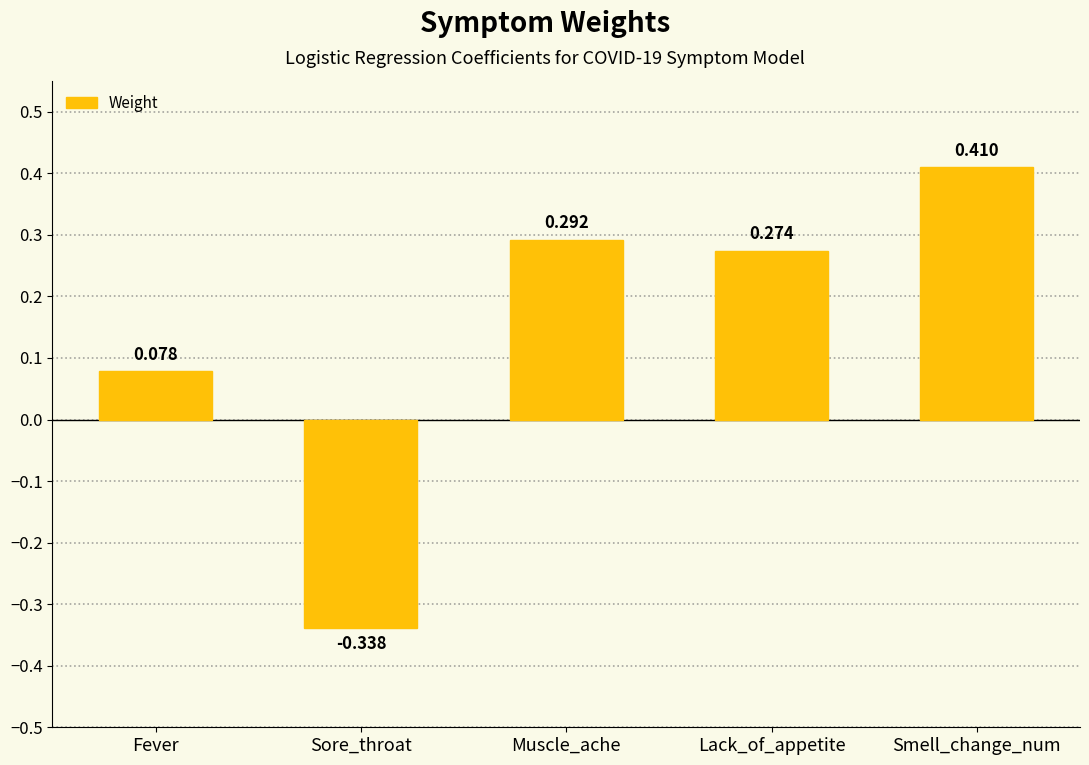

Rank the categories by value from lowest to highest.

Sore_throat, Fever, Lack_of_appetite, Muscle_ache, Smell_change_num